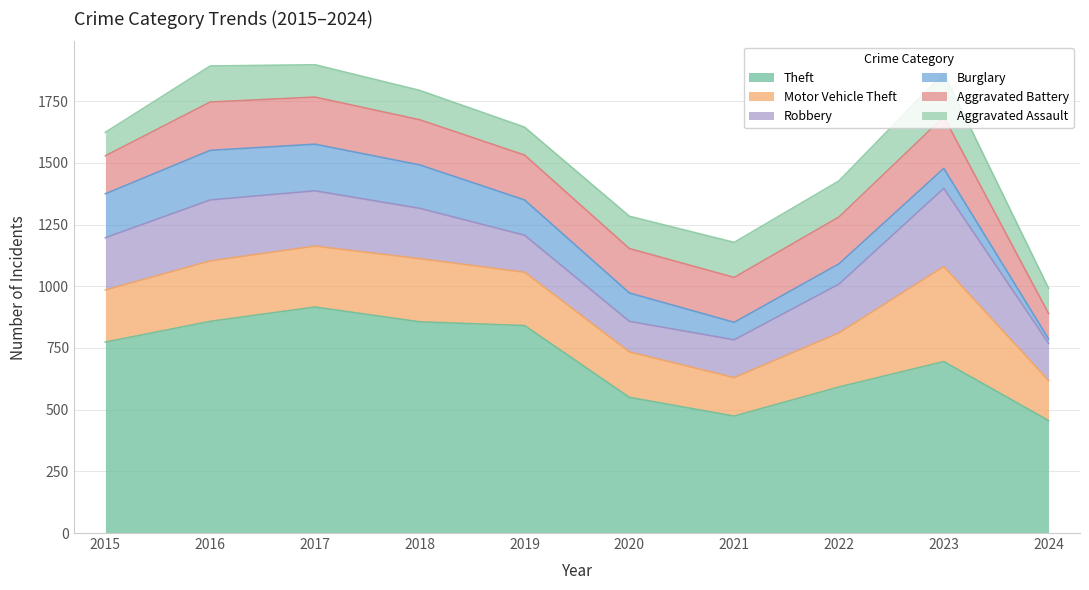

Reading right to left, extract all data points from this chart.

Theft: 456	695	592	474	550	841	856	916	858	774
Motor Vehicle Theft: 162	385	219	156	184	216	256	247	245	211
Robbery: 151	317	198	153	124	150	204	224	247	212
Burglary: 18	81	82	71	115	143	176	189	201	178
Aggravated Battery: 103	209	190	182	180	182	183	191	196	154
Aggravated Assault: 102	177	146	142	131	113	119	131	146	95